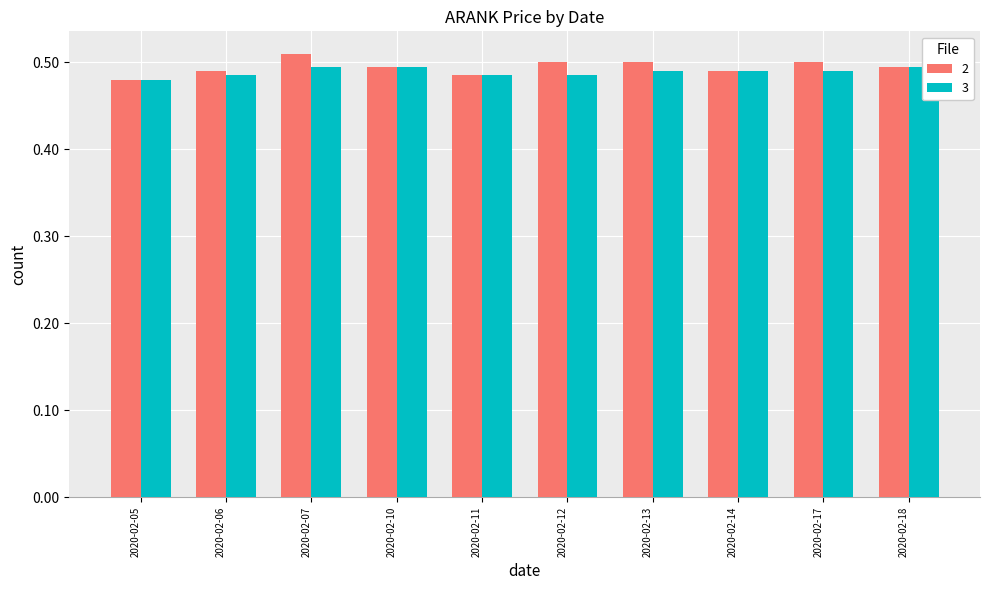

At which label does 3 reach its peak?

2020-02-07